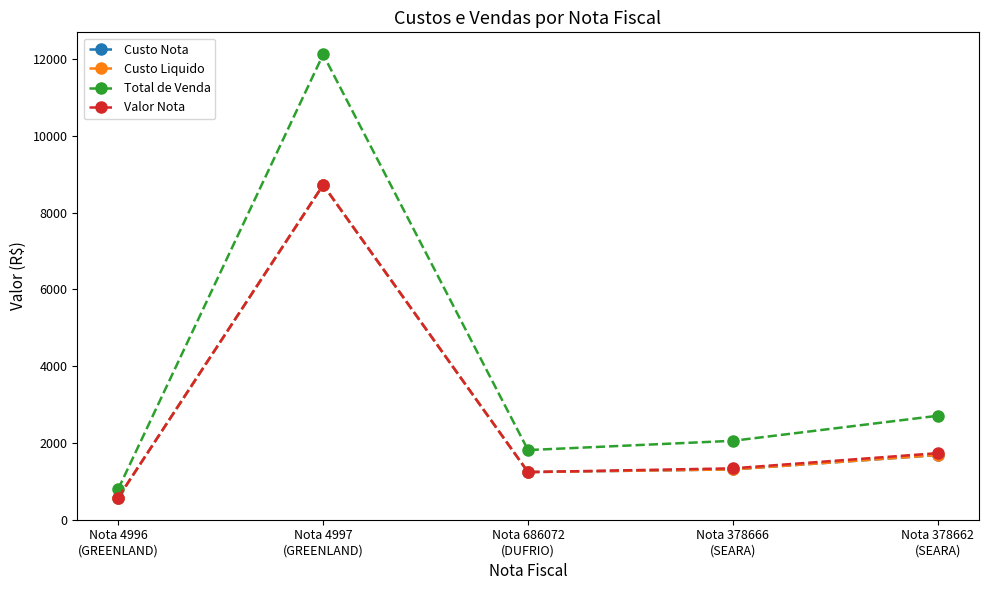

Which series has the largest total across all categories?

Total de Venda